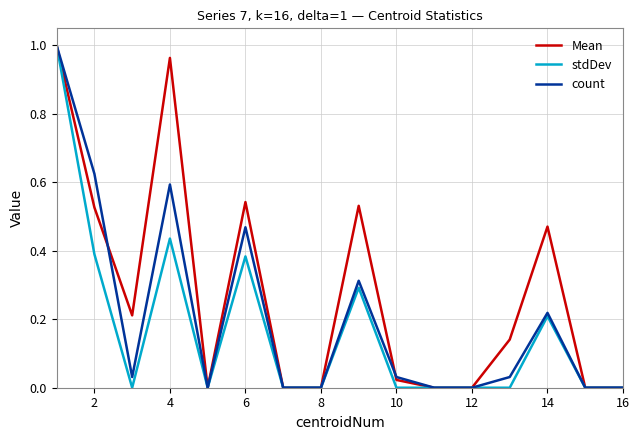

Count the number of data series in this chart.

3